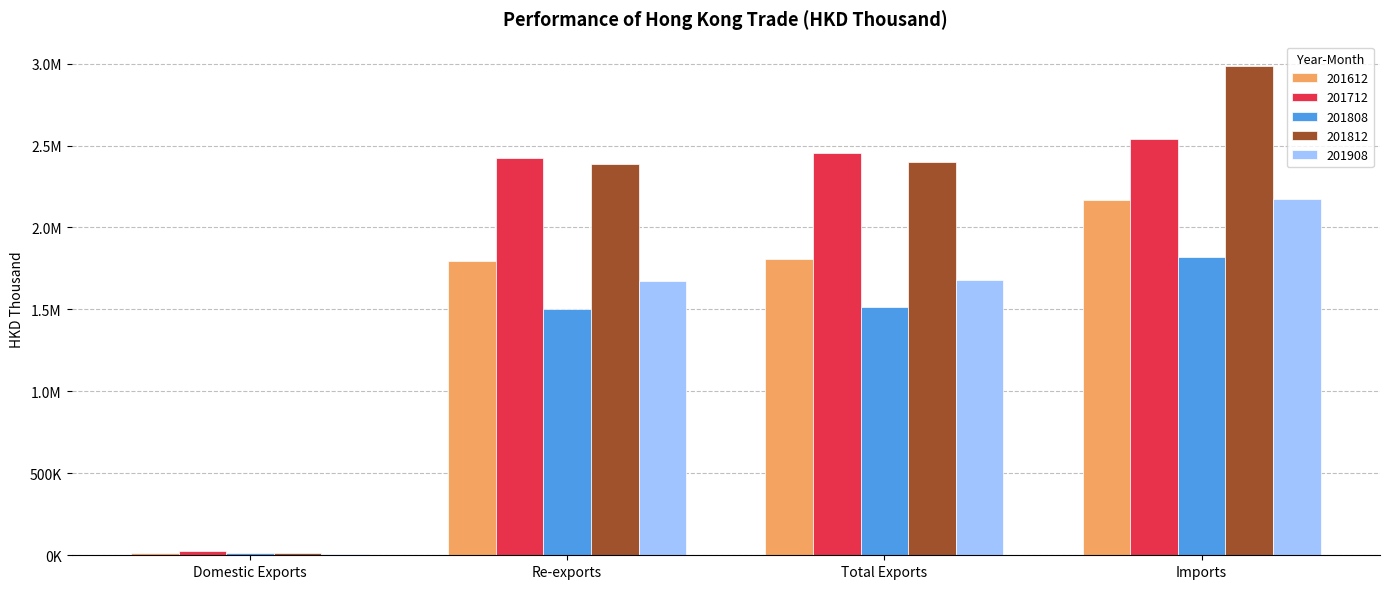

Reading left to right, extract all data points from this chart.

201612: Domestic Exports=15709.7	Re-exports=1794696.8	Total Exports=1810406.5	Imports=2165272.2
201712: Domestic Exports=29085.5	Re-exports=2423388.9	Total Exports=2452474.4	Imports=2537560.1
201808: Domestic Exports=14047.8	Re-exports=1500362.2	Total Exports=1514410.0	Imports=1817530.4
201812: Domestic Exports=16454.2	Re-exports=2385797.8	Total Exports=2402252.0	Imports=2984934.6
201908: Domestic Exports=8220.1	Re-exports=1674241.8	Total Exports=1682462.0	Imports=2175959.7